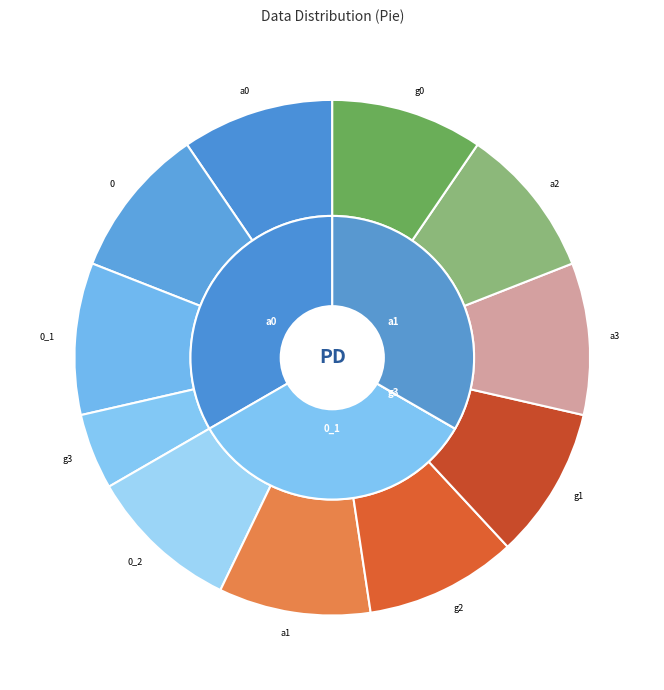

What is the total percentage of g1 and a0?

20.0%